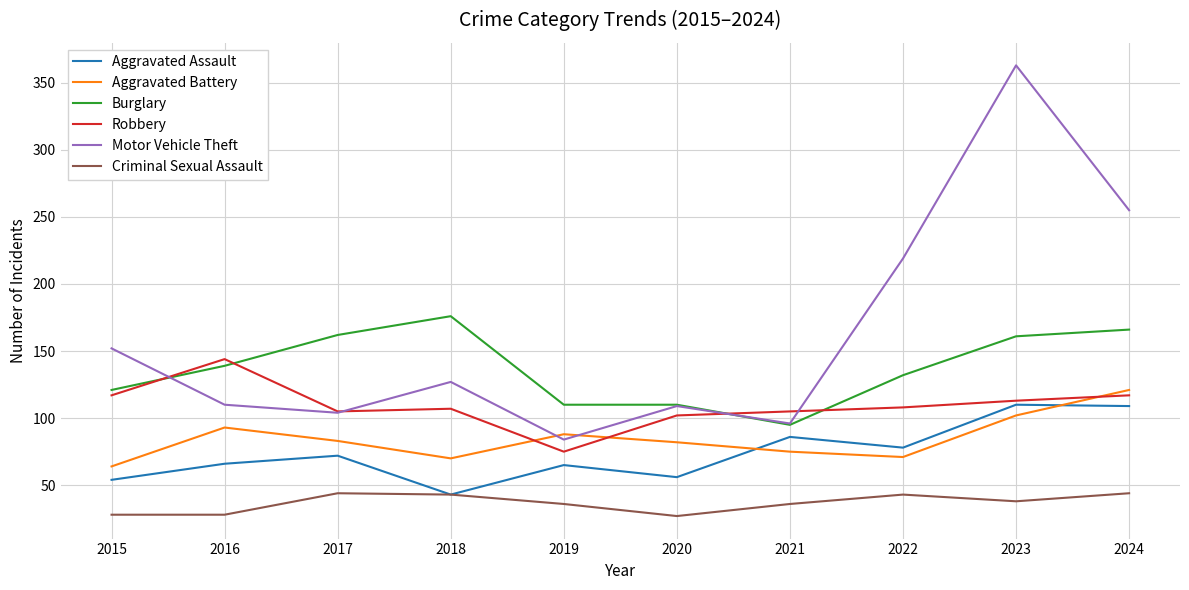

The Aggravated Assault series shows 52 at 2022. True or false?

False